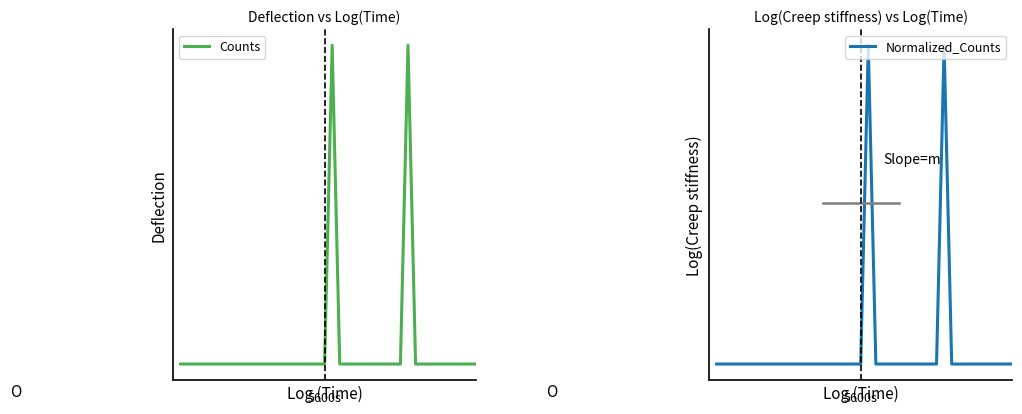

Rank the series by their average value, from lowest to highest.

Normalized_Counts, Counts